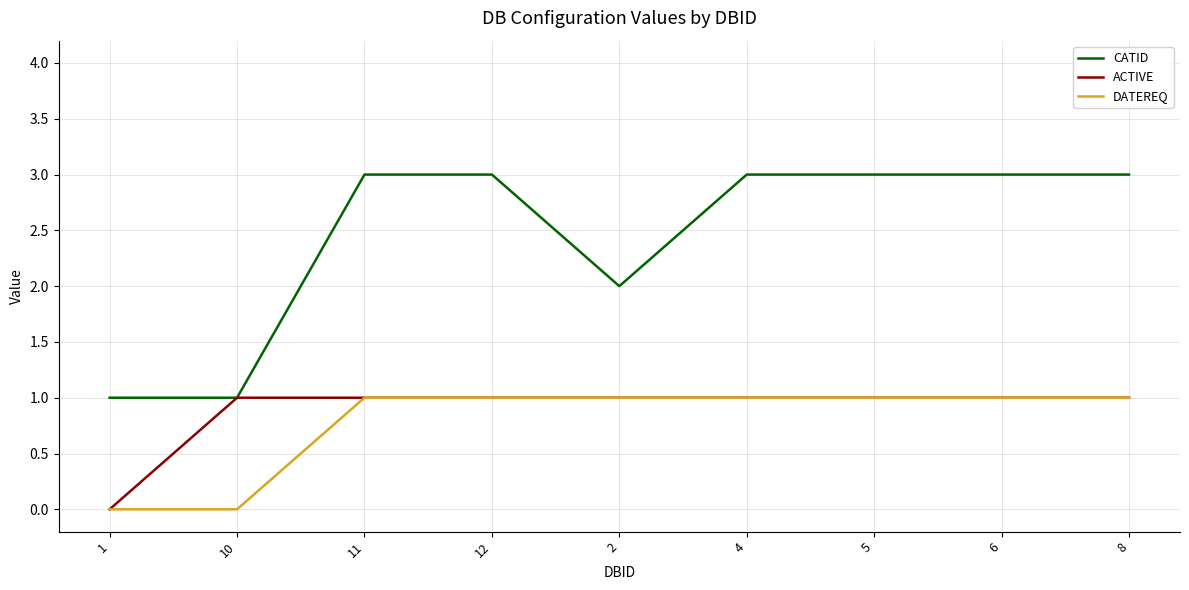

Read the DATEREQ value at 4.

1